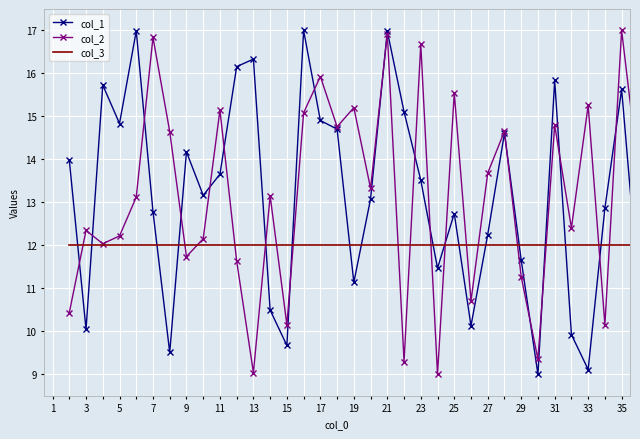

How many times do col_3 and col_1 cross each other?

17